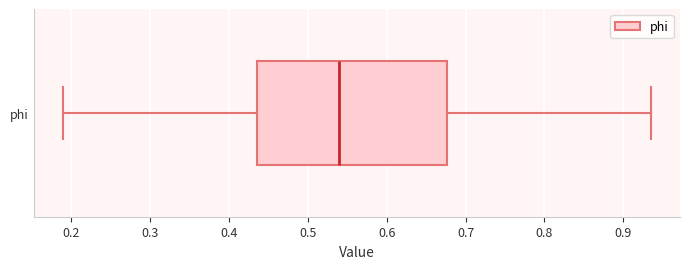

Read this box plot against the x-axis: the position of the median line, the range covered by the box, and the ends of both whiskers. The values are not printed on the chart, so give them approximately, as read against the axis.

median 0.54, box 0.44 to 0.68, whiskers 0.19 to 0.93